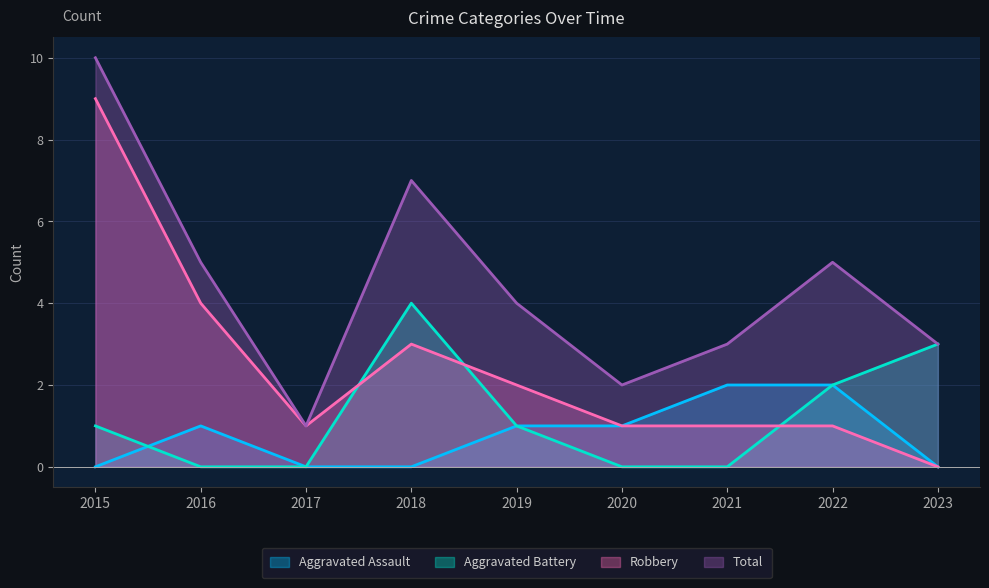

What is the value of the Total point at the 2nd from the left?

5